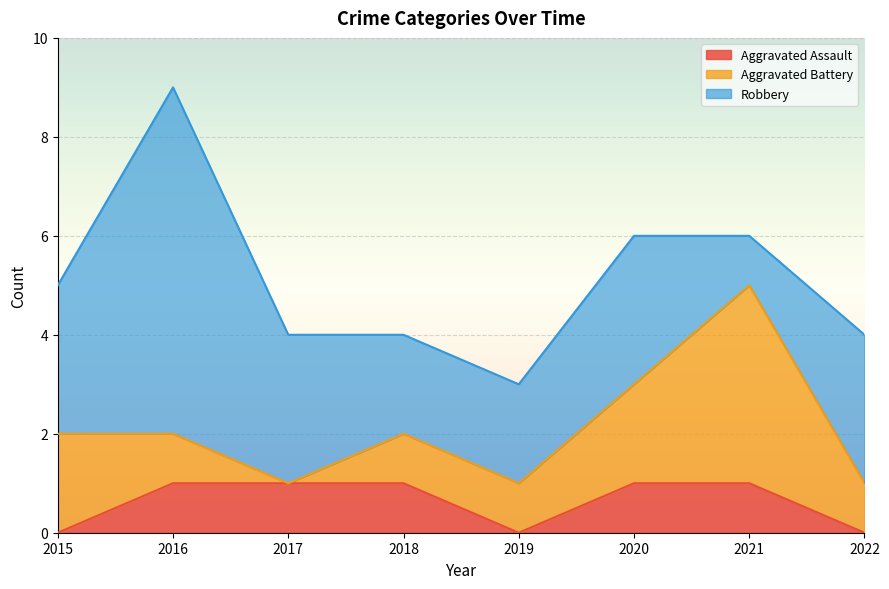

Rank the categories by Aggravated Assault value from lowest to highest.

2015, 2019, 2022, 2016, 2017, 2018, 2020, 2021